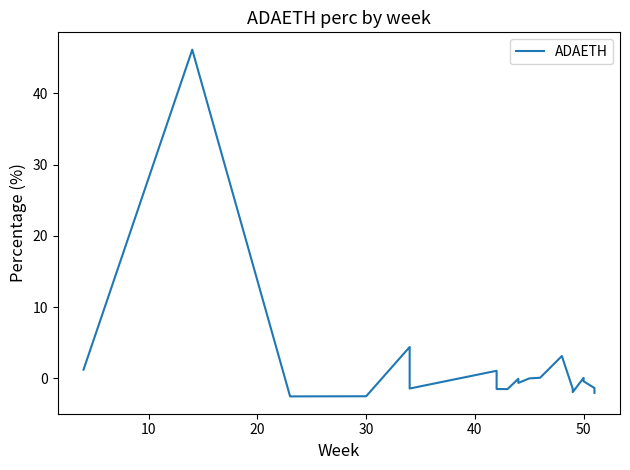

Between 18 and 50, which is larger?

18